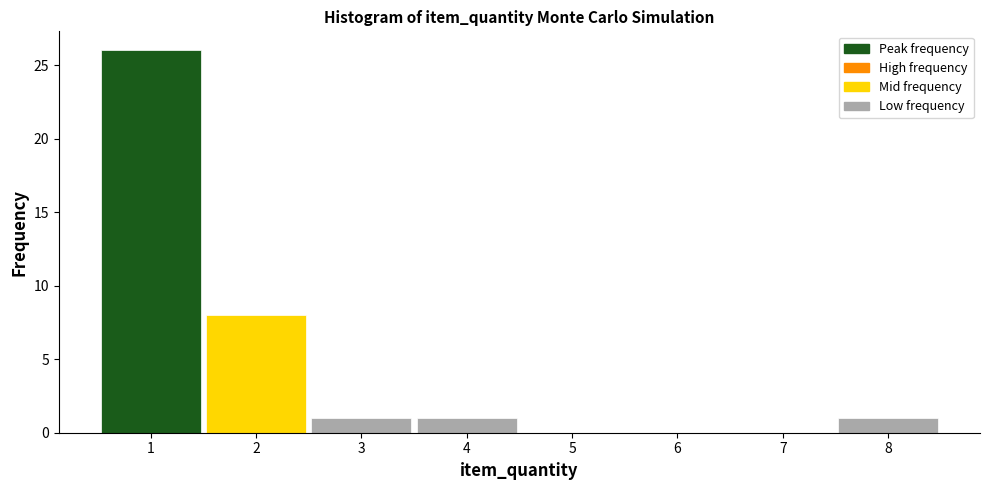

Reading left to right, transcribe this chart: for each bar, give the range it covers on the x-axis and its height. The values are not printed on the chart, so give them approximately, as read against the axis.

0.5 to 1.5: 26
1.5 to 2.5: 8
2.5 to 3.5: 1
3.5 to 4.5: 1
4.5 to 5.5: 0
5.5 to 6.5: 0
6.5 to 7.5: 0
7.5 to 8.5: 1